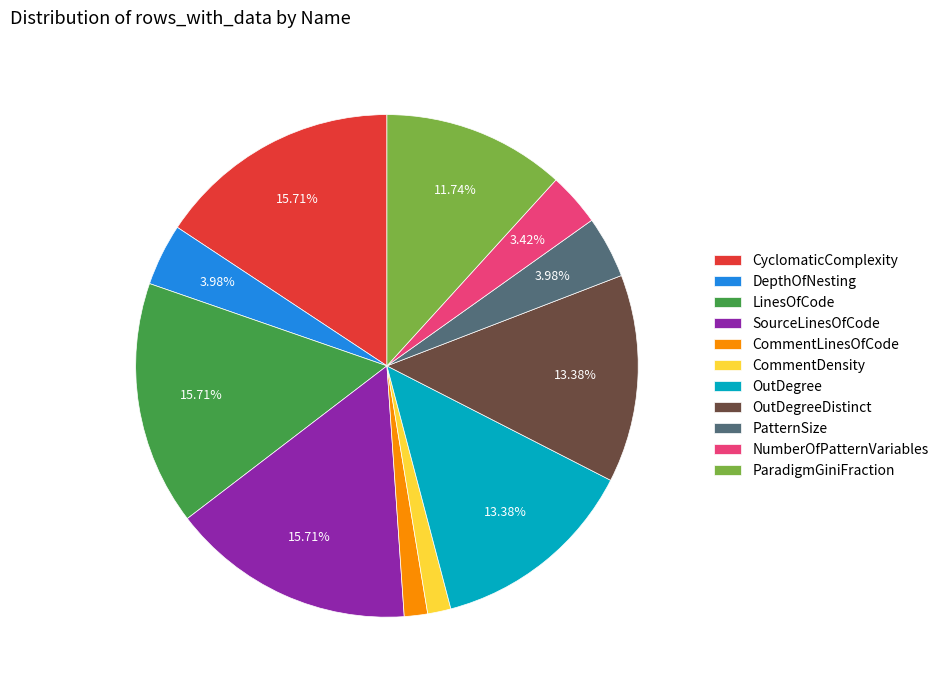

To the nearest percent, what portion does OutDegree represent?

13%